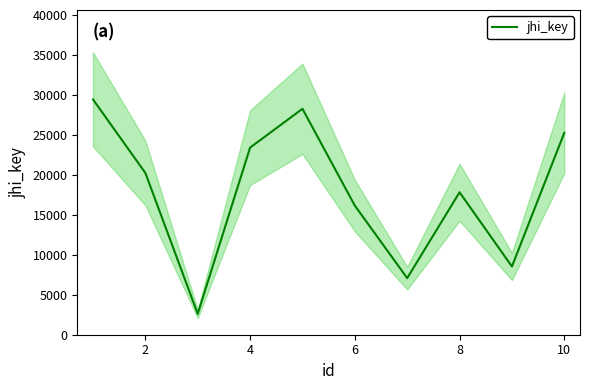

What is the maximum value for jhi_key?

29475